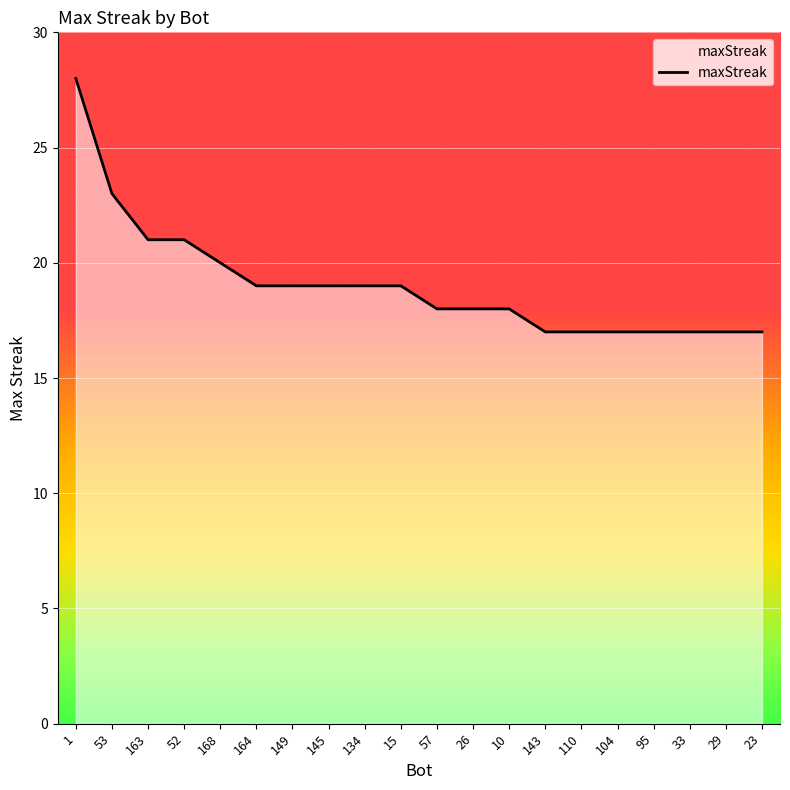

What is the maximum value shown in the chart?

28